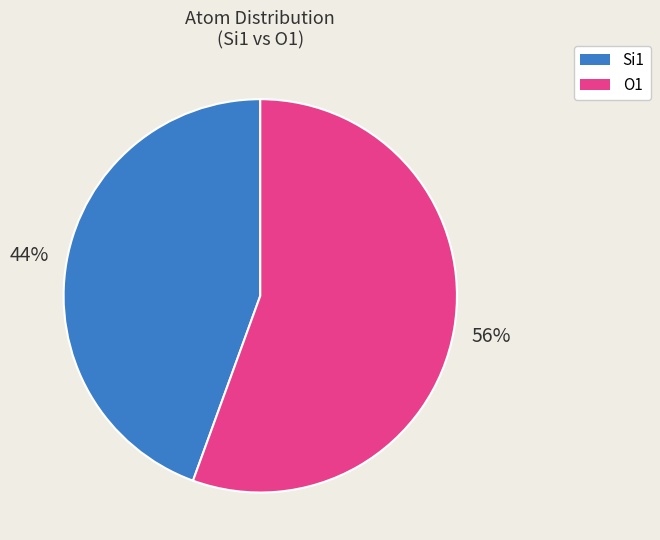

Rank the categories by value from lowest to highest.

Si1, O1